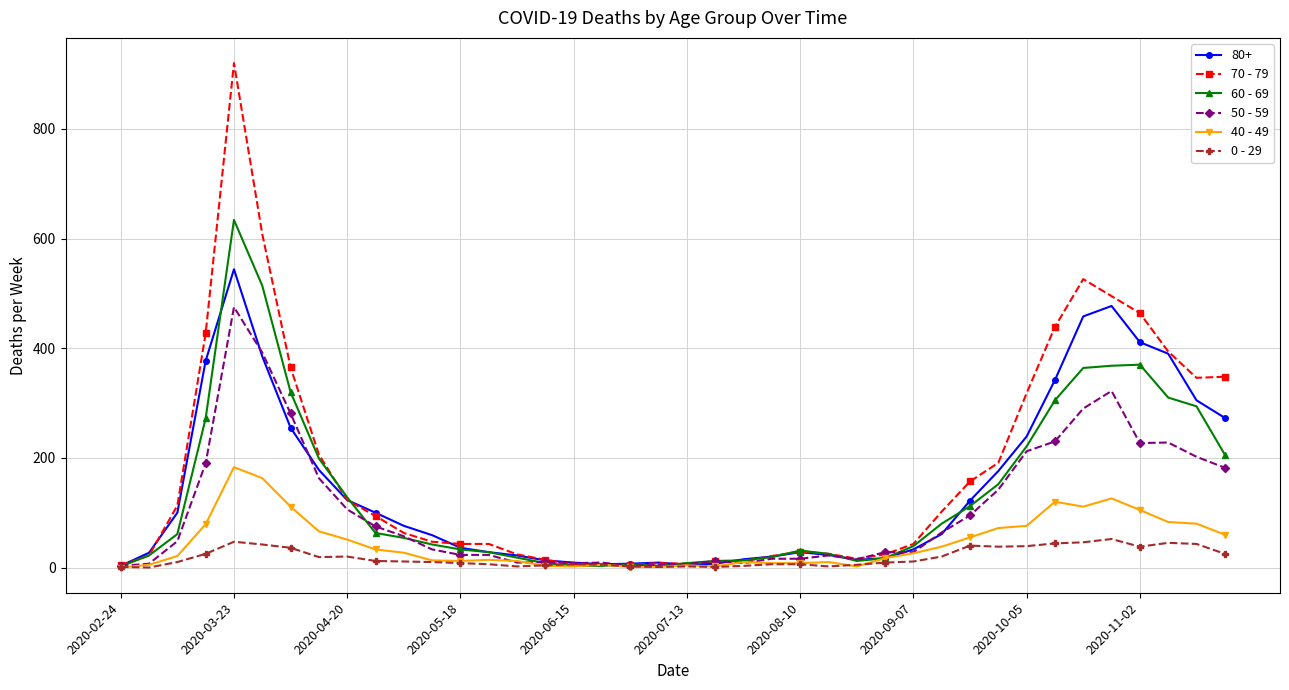

True or false: 70 - 79 has more than 1 points higher than both neighbors.

True